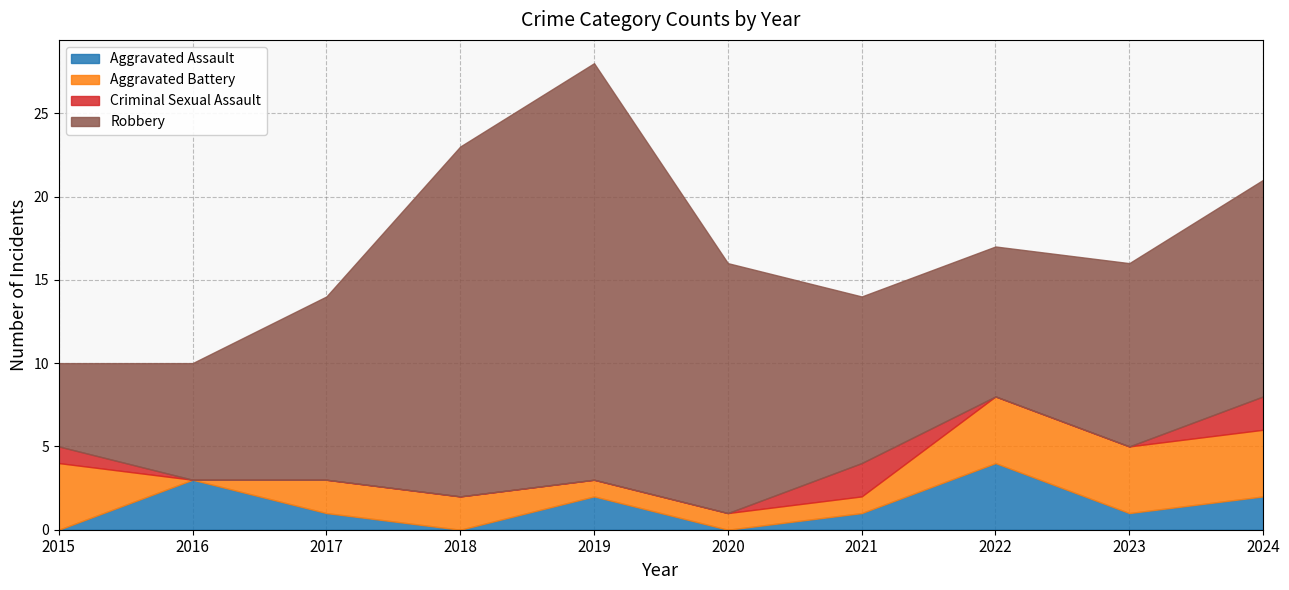

Reading left to right, list all the values displayed in this chart.

Aggravated Assault: 2015=0	2016=3	2017=1	2018=0	2019=2	2020=0	2021=1	2022=4	2023=1	2024=2
Aggravated Battery: 2015=4	2016=0	2017=2	2018=2	2019=1	2020=1	2021=1	2022=4	2023=4	2024=4
Criminal Sexual Assault: 2015=1	2016=0	2017=0	2018=0	2019=0	2020=0	2021=2	2022=0	2023=0	2024=2
Robbery: 2015=5	2016=7	2017=11	2018=21	2019=25	2020=15	2021=10	2022=9	2023=11	2024=13